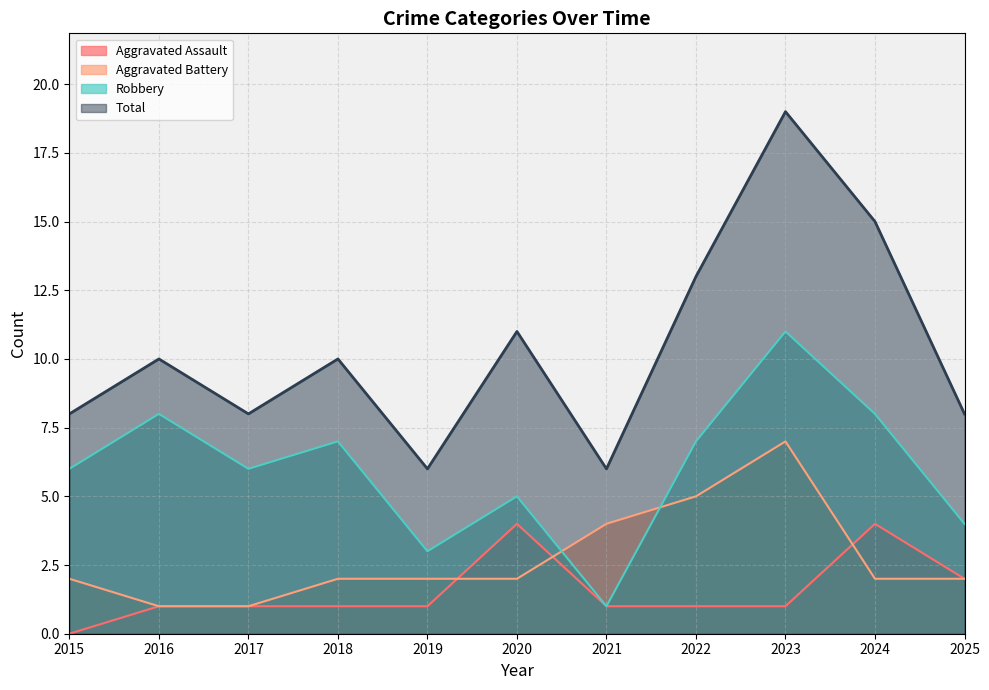

Reading left to right, transcribe all the data shown in this chart.

Aggravated Assault: 0	1	1	1	1	4	1	1	1	4	2
Aggravated Battery: 2	1	1	2	2	2	4	5	7	2	2
Robbery: 6	8	6	7	3	5	1	7	11	8	4
Total: 8	10	8	10	6	11	6	13	19	15	8